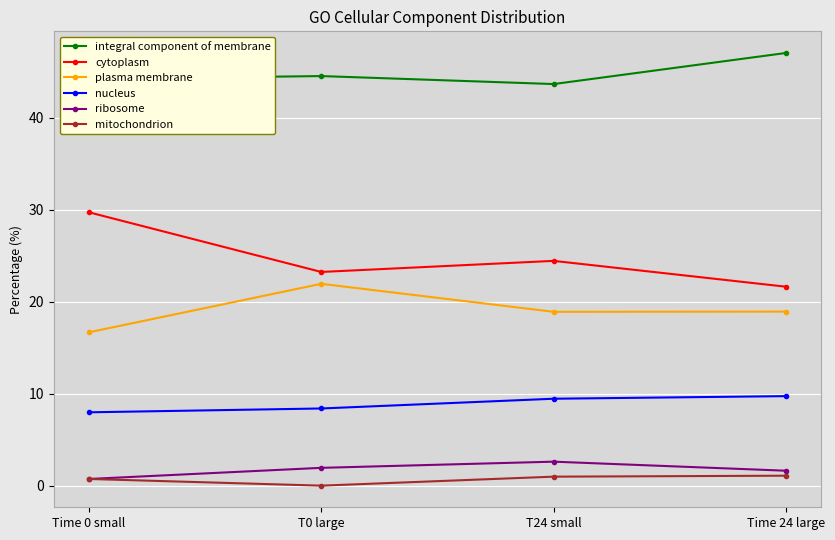

What is the difference between the maximum and minimum values in the integral component of membrane series?

3.4